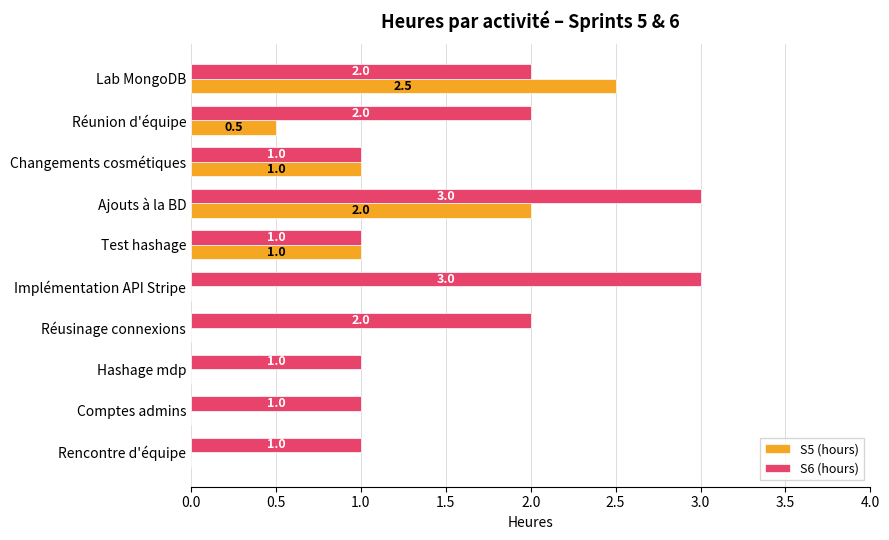

What is the average value of the S5 (hours) series?

0.7